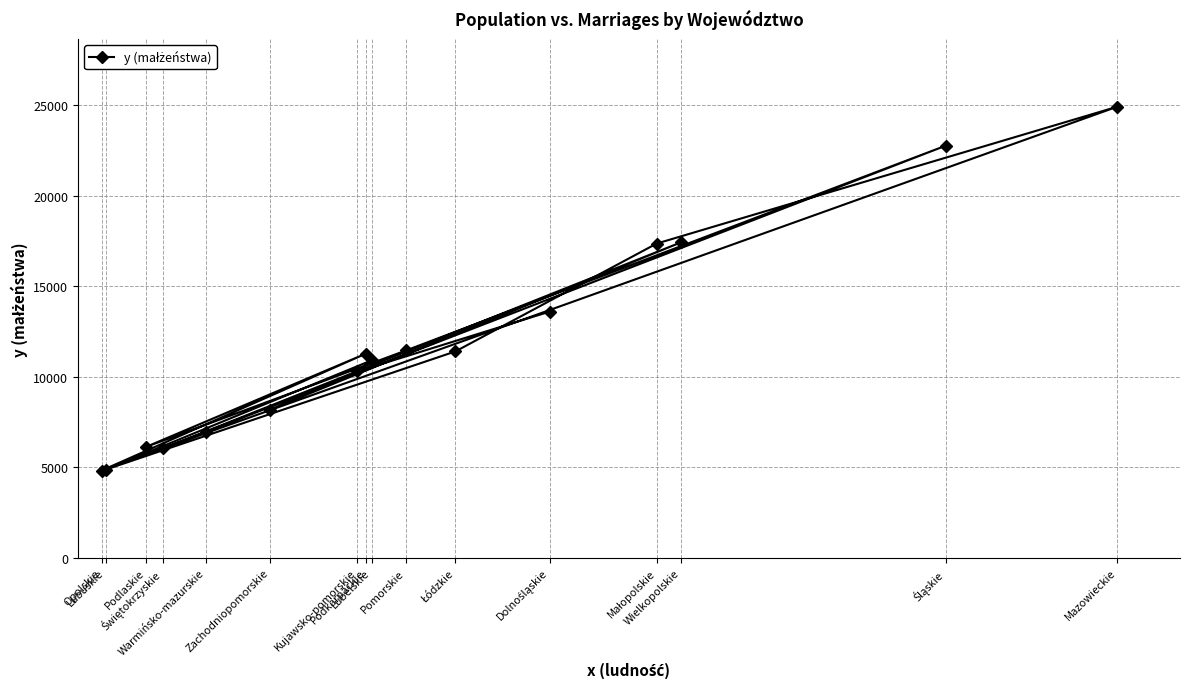

Is this an area chart (filled region under the line)?

No